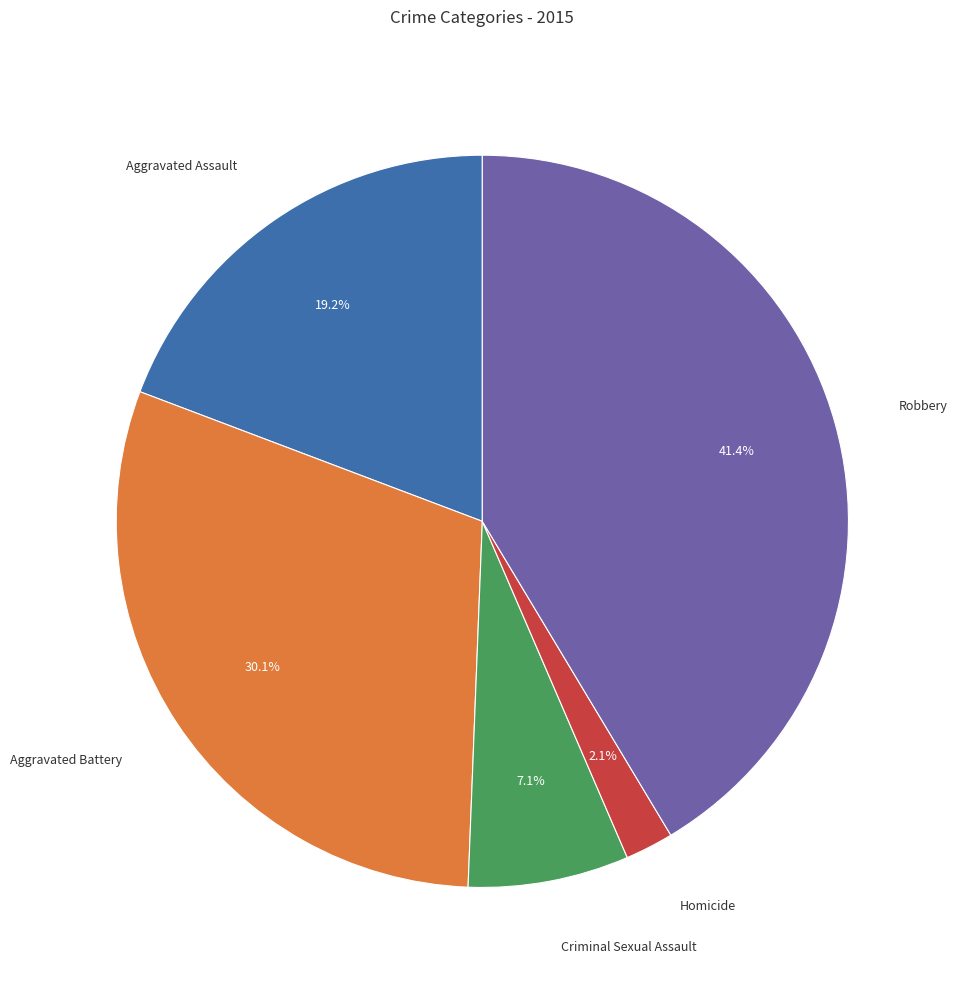

The Aggravated Battery slice represents 18% of the pie. True or false?

False